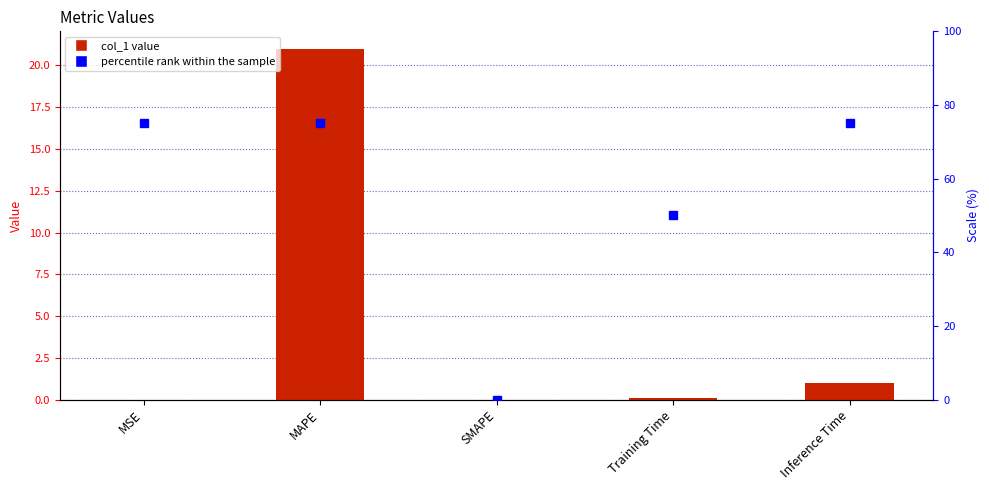

What is the sum of all percentile rank within the sample values?

275.0